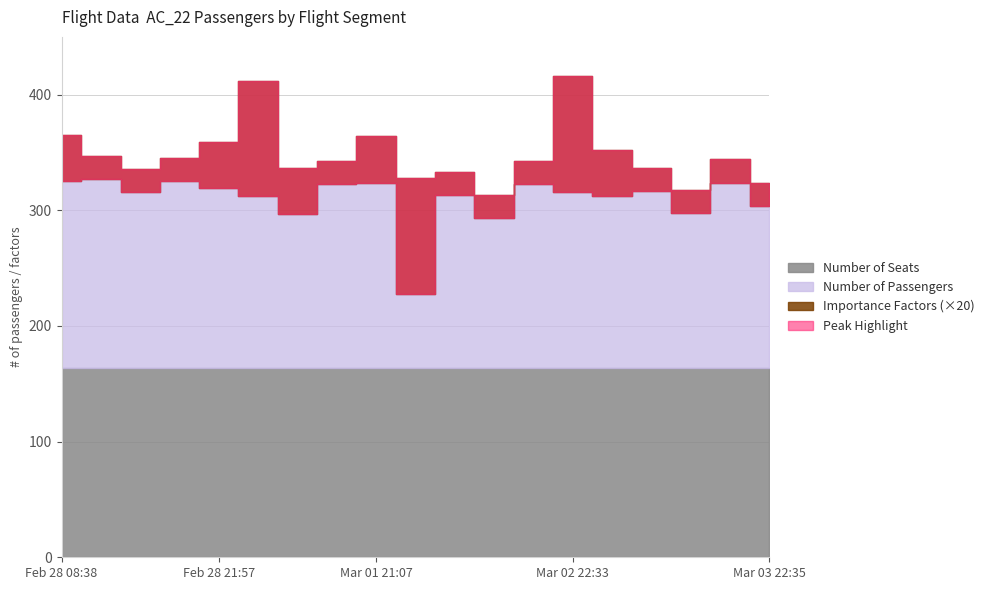

Is the value of Number of Passengers at 2018-03-03 11:10 greater than the value of Number of Seats at 2018-03-03 22:35?

No